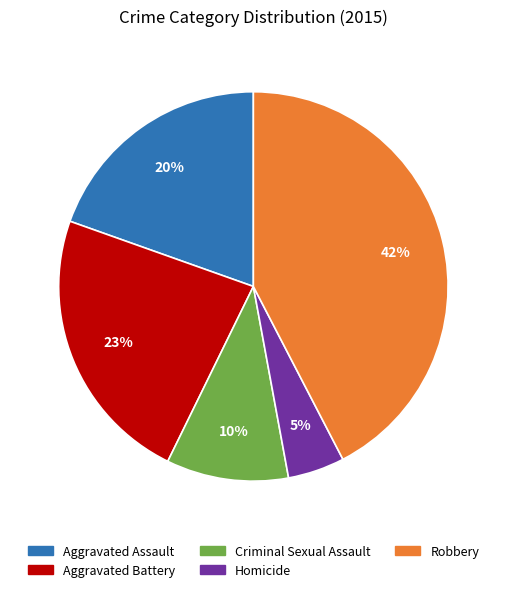

Is it true that Homicide is 5% of the pie?

True